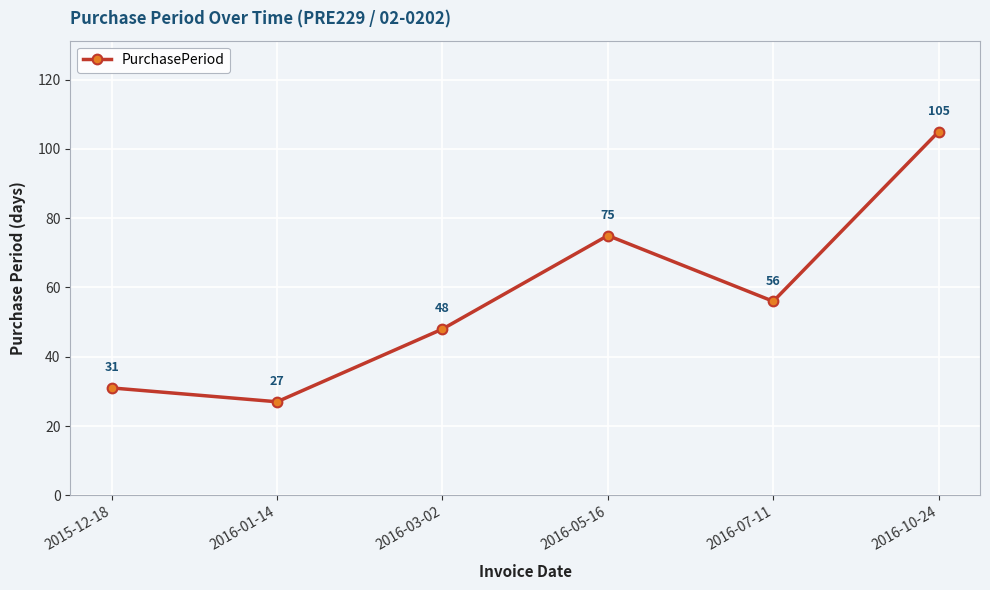

Count the number of data series in this chart.

1